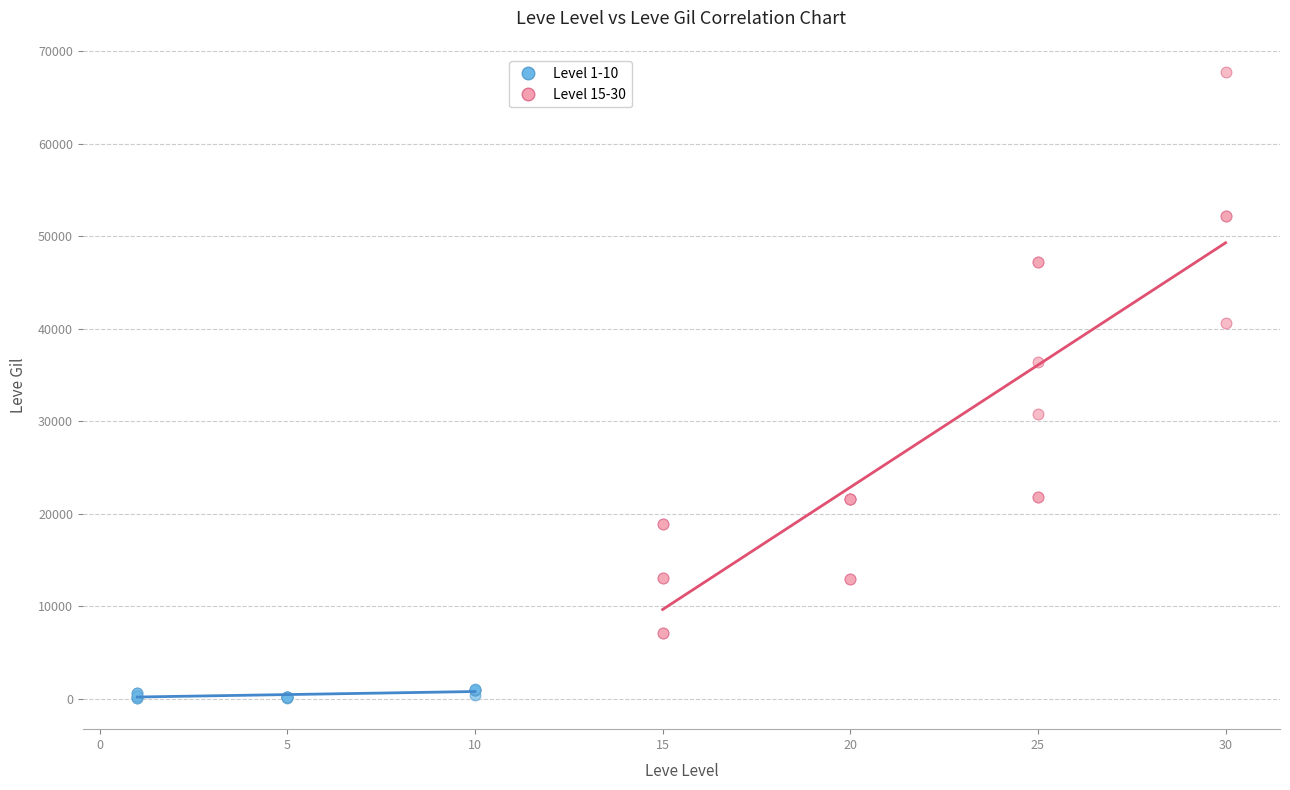

What are all the series names shown in the legend?

Level 1-10, Level 15-30